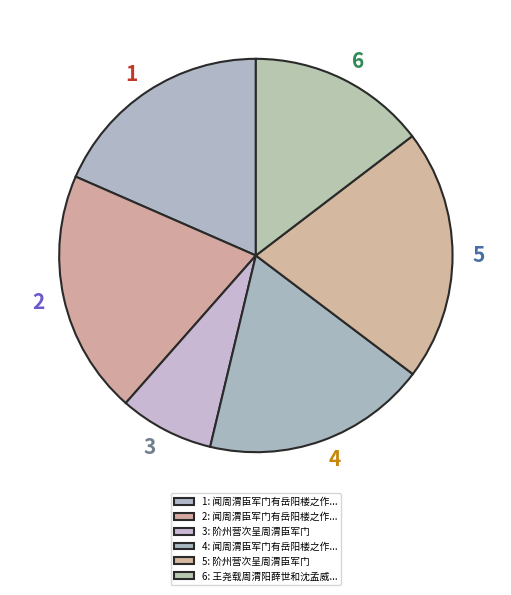

True or false: 2 accounts for 20% of the total.

True